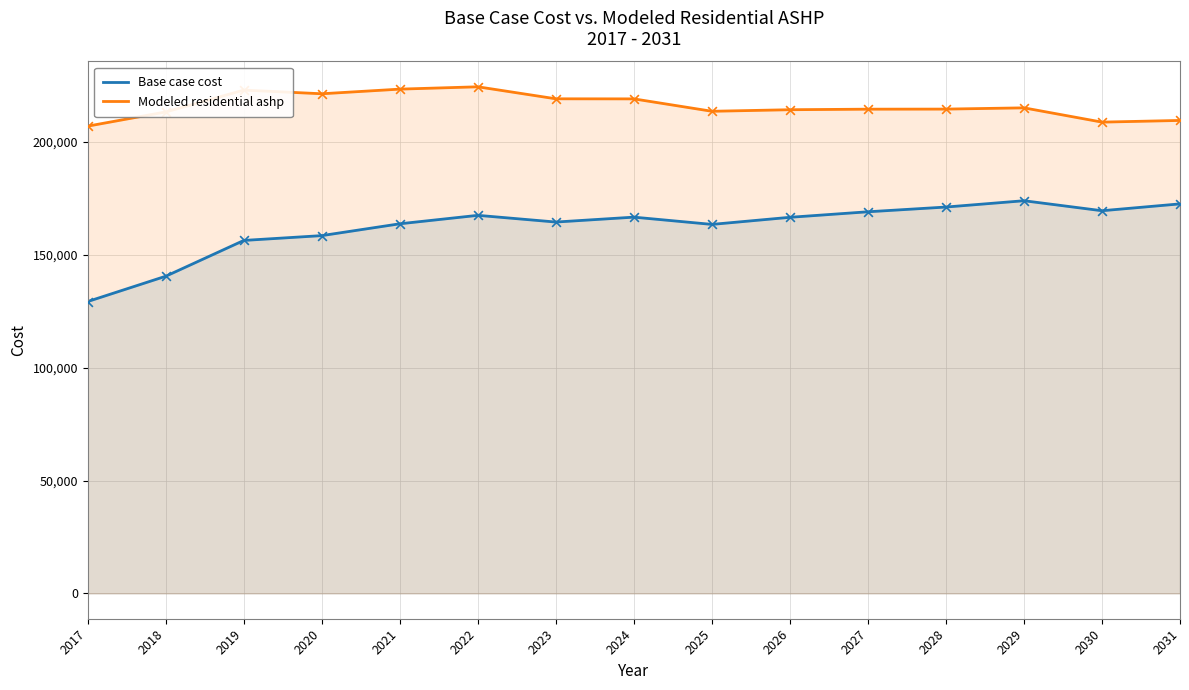

Which series has the largest total across all categories?

Modeled residential ashp